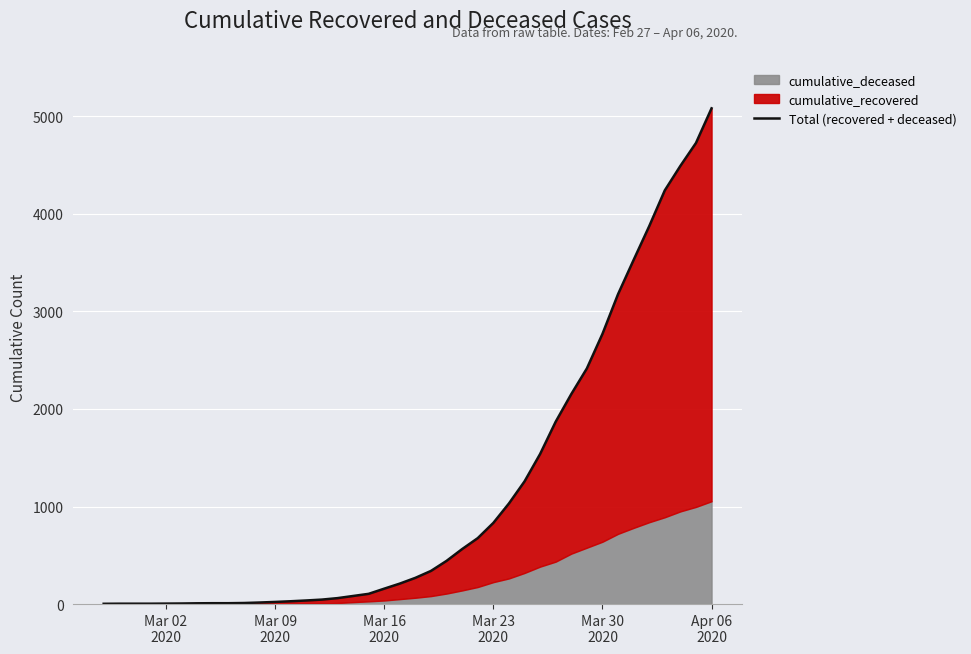

The value at Mar 16 2020 is 218. True or false?

False